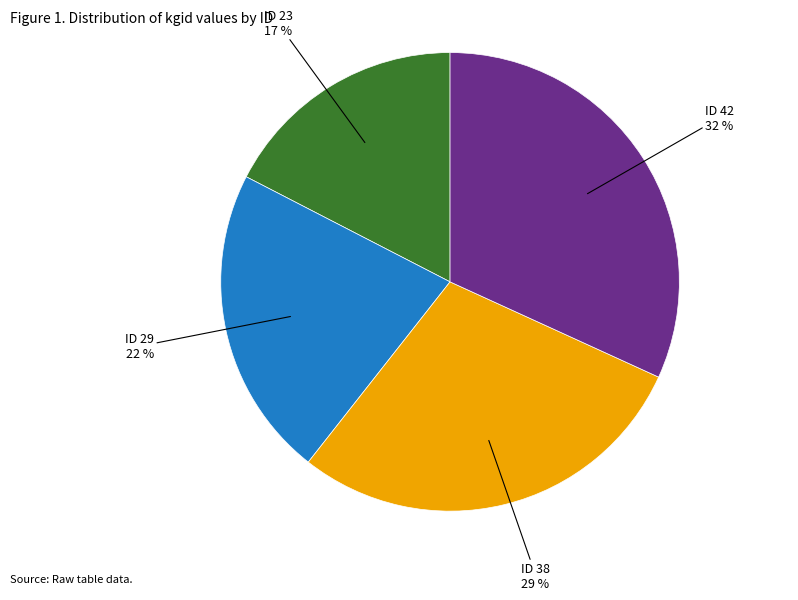

Approximately how many times larger is the value at ID 29 compared to ID 42?

0.7